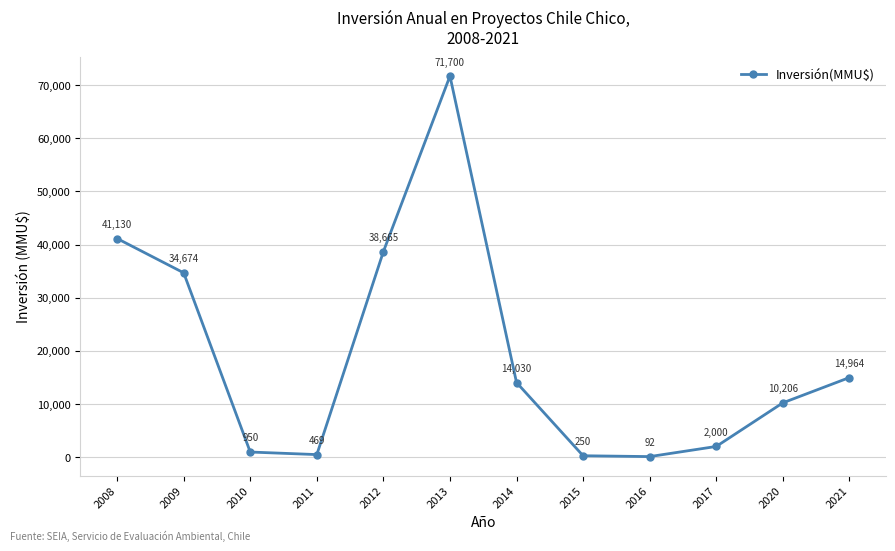

Reading left to right, what are all the values shown in this chart?

41130	34674	950	469	38665	71700	14030	250	92	2000	10206	14964